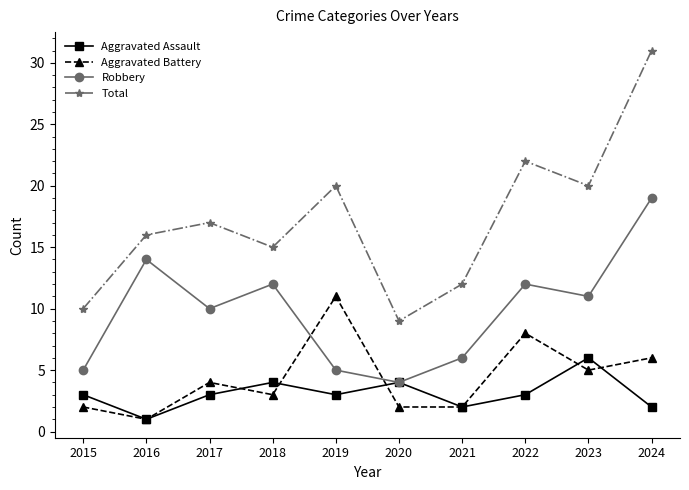

List the series in order of their peak value, highest first.

Total, Robbery, Aggravated Battery, Aggravated Assault